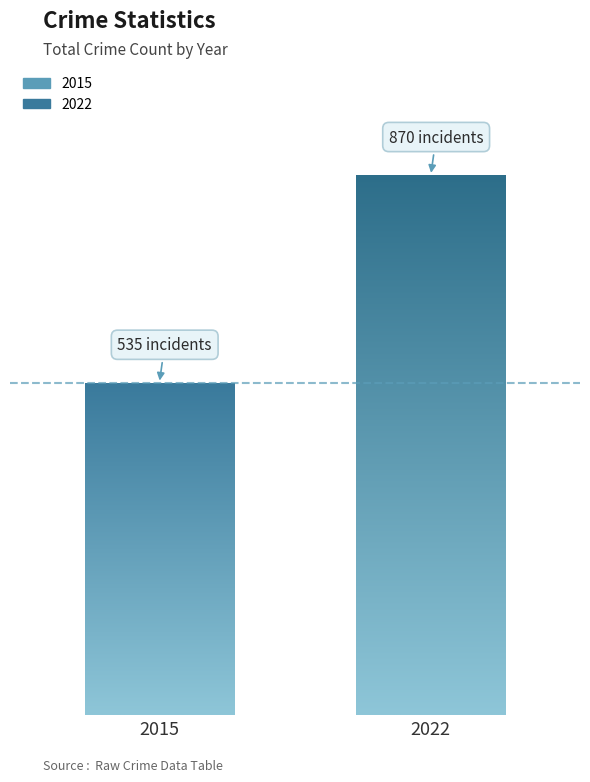

Does the chart contain stacked bars?

No